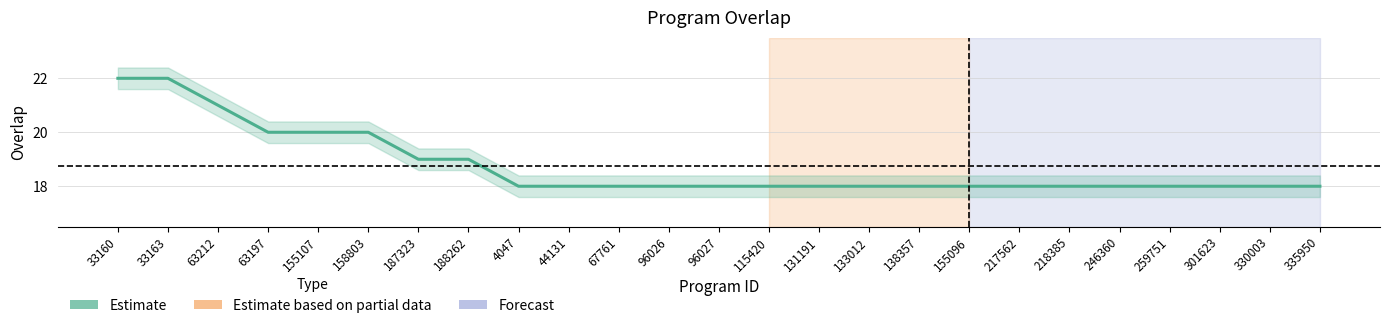

Rank the categories by value from lowest to highest.

4047, 44131, 67761, 96026, 96027, 115420, 131191, 133012, 138357, 155096, 217562, 218385, 246360, 259751, 301623, 330003, 335950, 187323, 188262, 63197, 155107, 158803, 63212, 33160, 33163